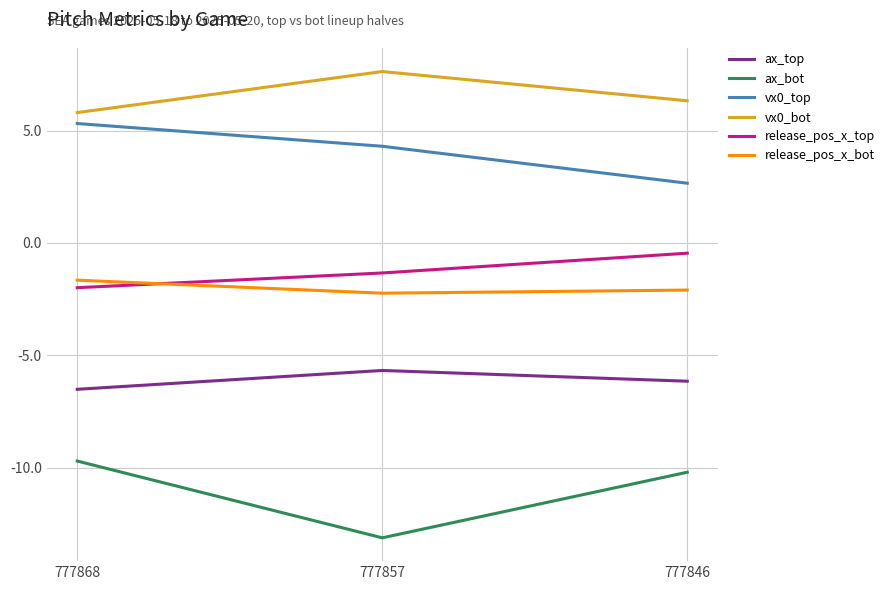

Is it true that vx0_top equals 8.4 at 777868?

False